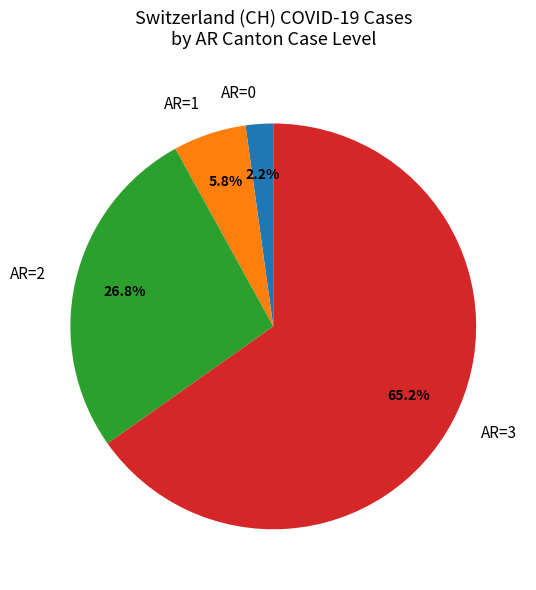

What is the largest slice in the pie chart?

AR=3